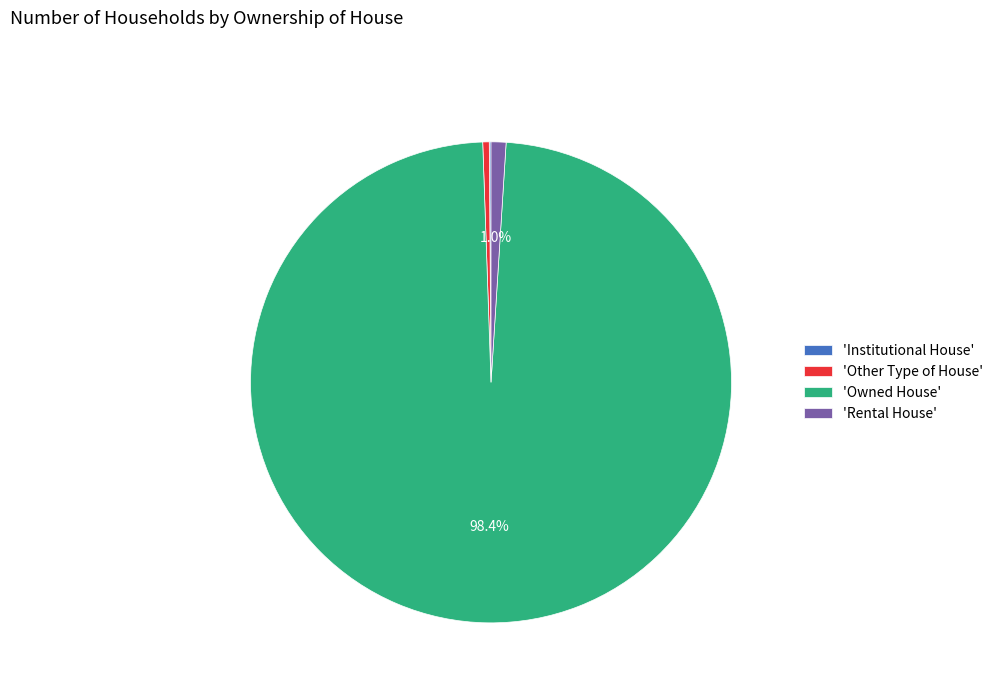

What portion of the pie excludes 'Rental House'?

99.0%